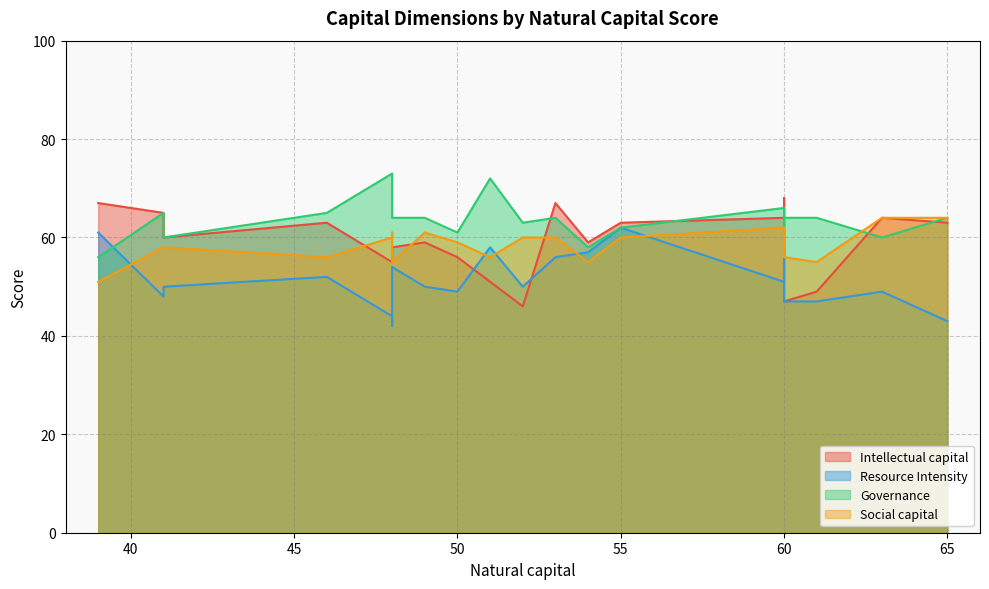

What is the difference between the maximum and second lowest values in the Resource Intensity series?

19